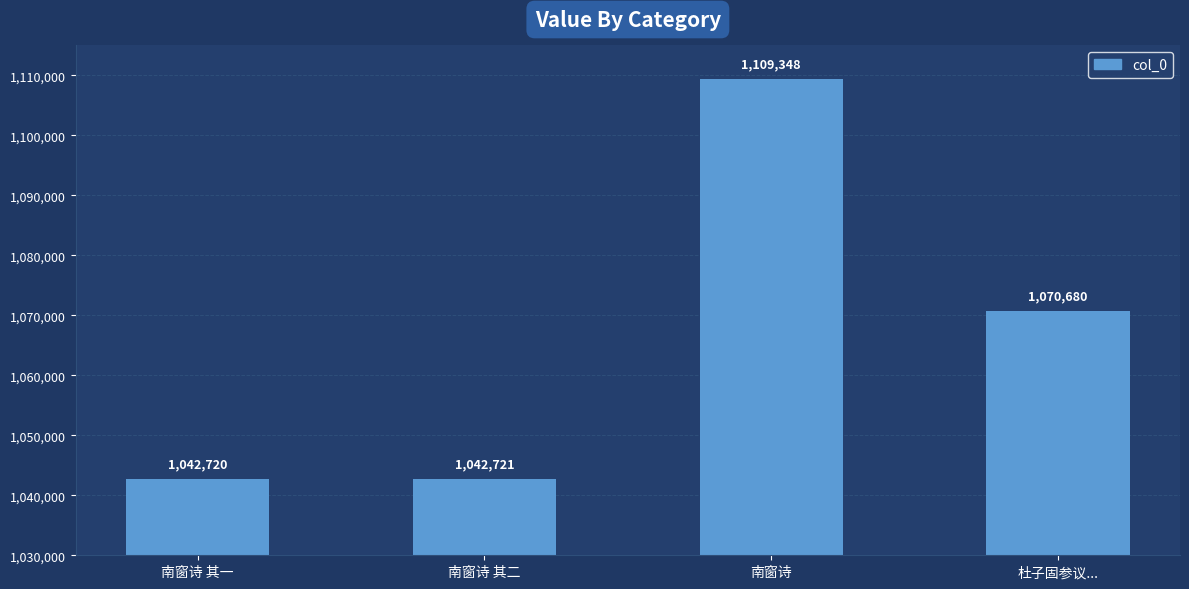

What is the difference between the values at 南窗诗 其一 and 杜子固参议...?

27960